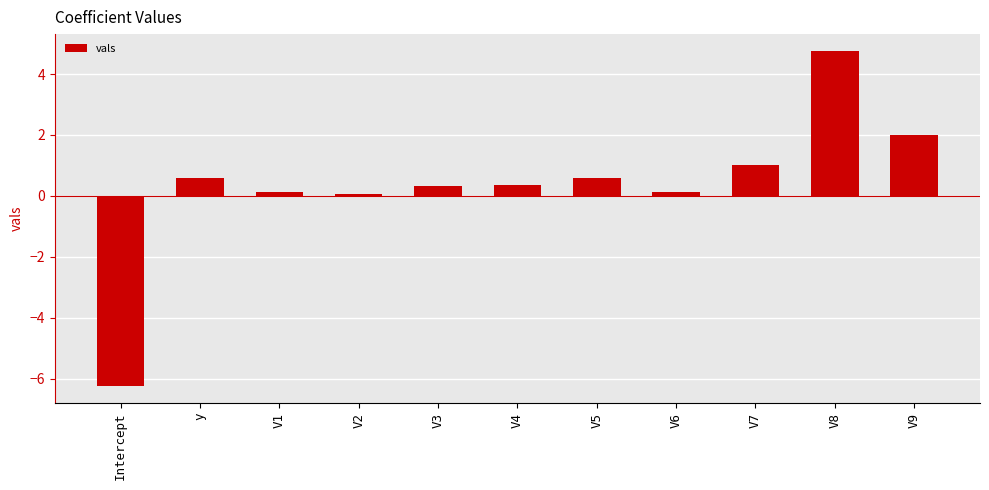

How many positive values are there?

10